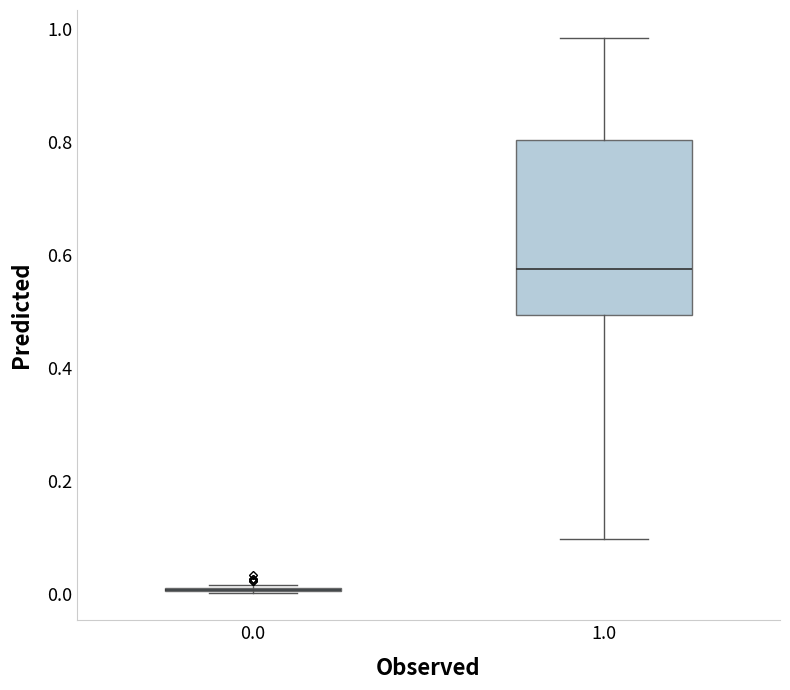

Reading left to right, transcribe this box plot: for each box, give where its median line is, the range the box spans, and where its two whiskers end, as read against the y-axis. The values are not printed on the chart, so give them approximately, as read against the axis.

0.0: box collapsed to a line at 0.00, whiskers 0.00 to 0.02
1.0: median 0.58, box 0.50 to 0.80, whiskers 0.10 to 0.98